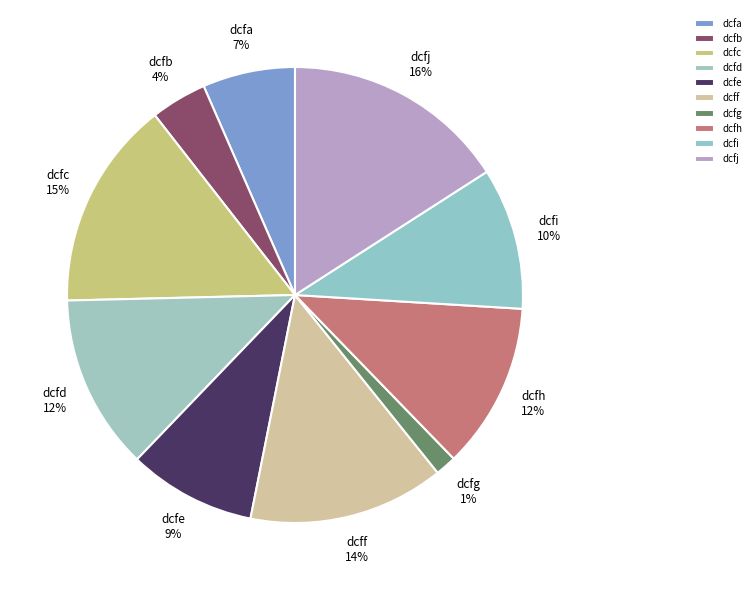

Is there any slice that represents more than half of the pie?

No